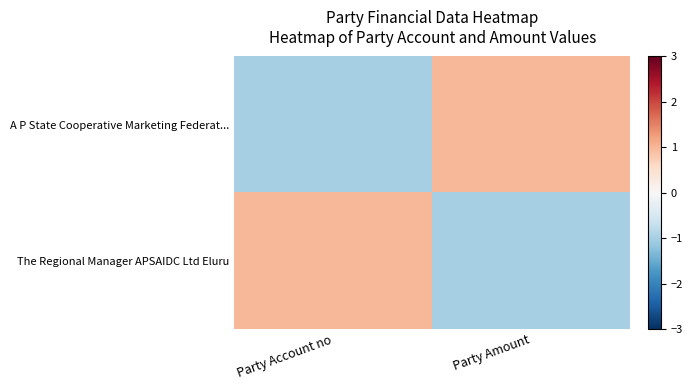

At which category is the sum across all series the highest?

Party Account no